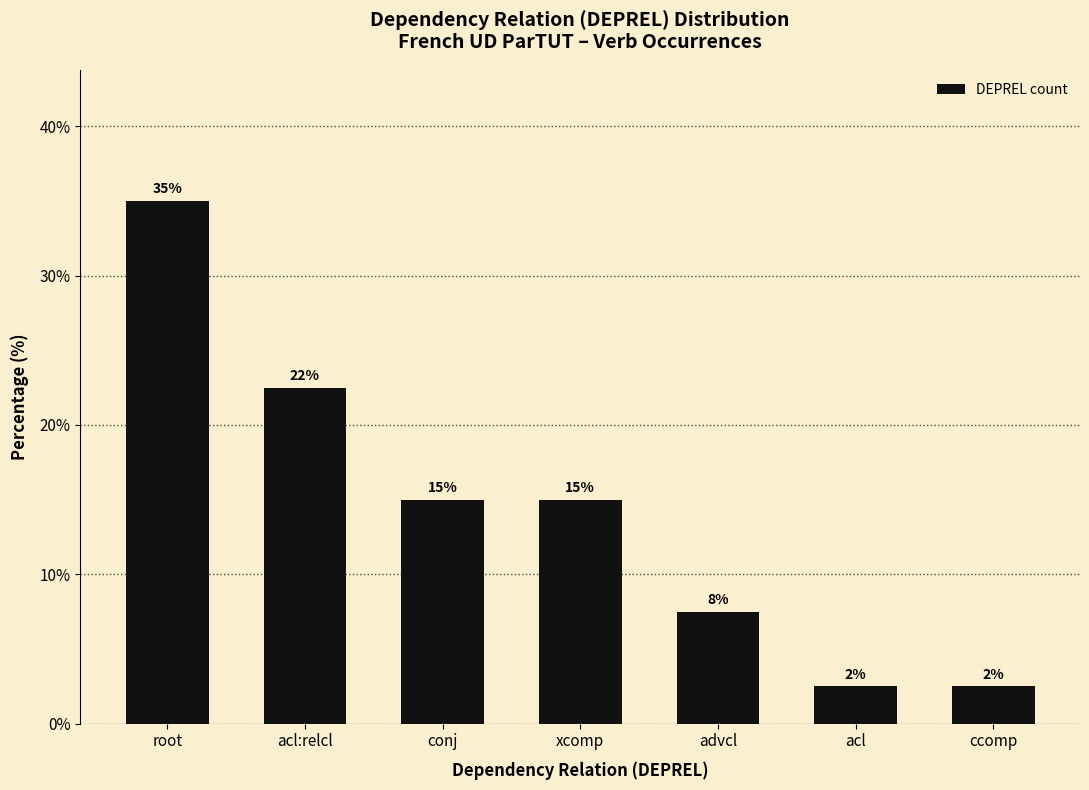

How many bars are there in total?

7